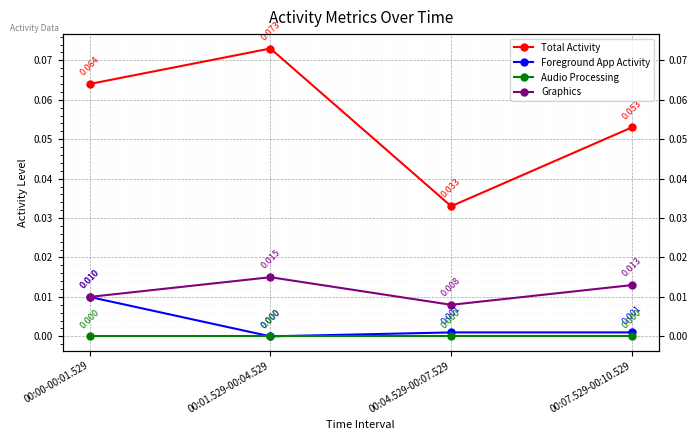

What is the spread (max minus min) of values at 00:01.529-00:04.529?

0.1